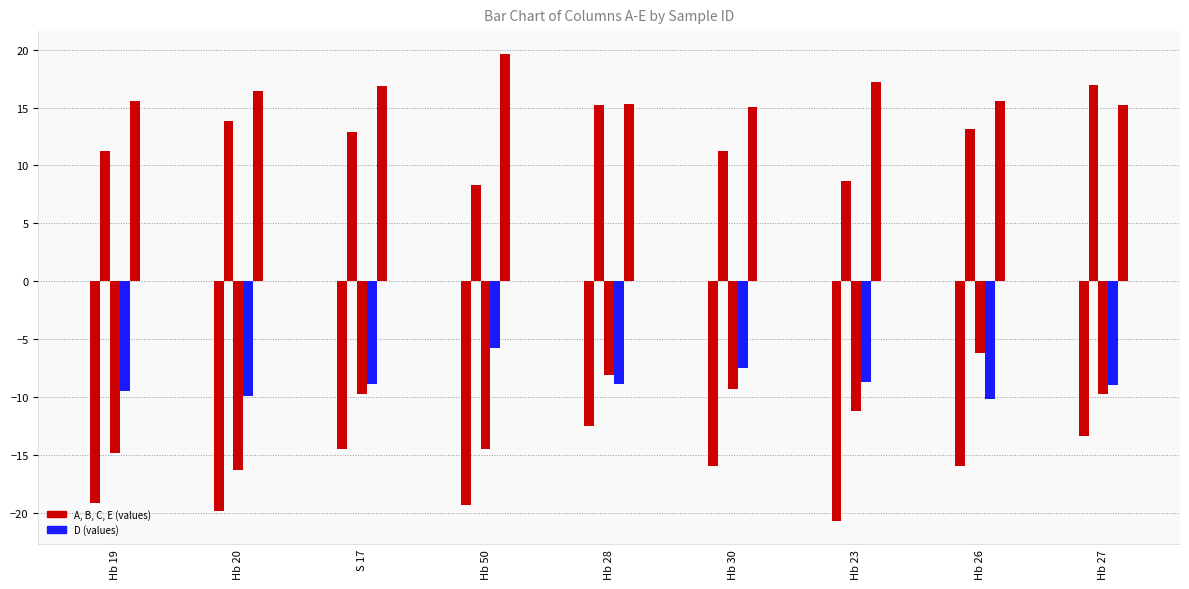

How many distinct data groups are displayed?

5